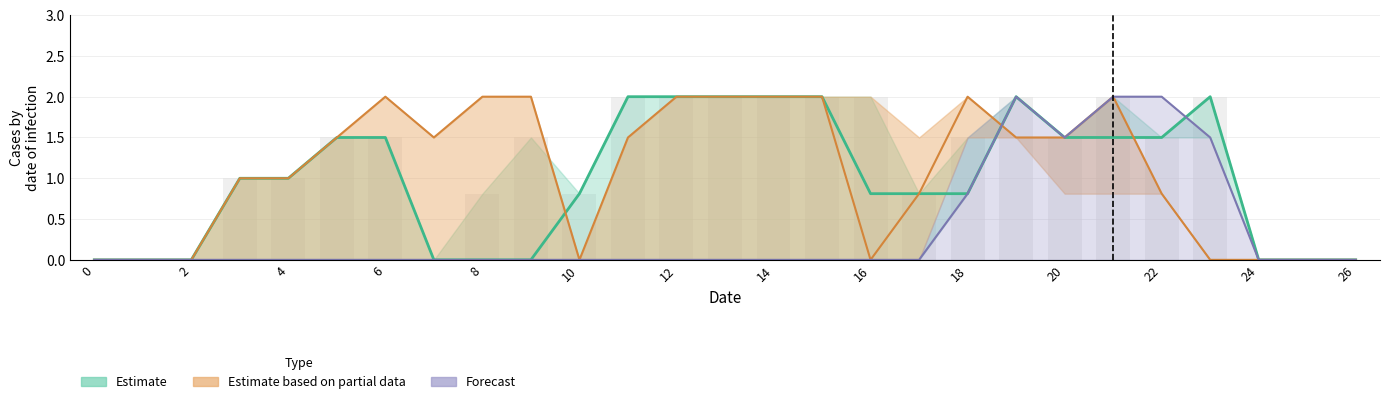

At which label does col_16 first exceed 1?

5